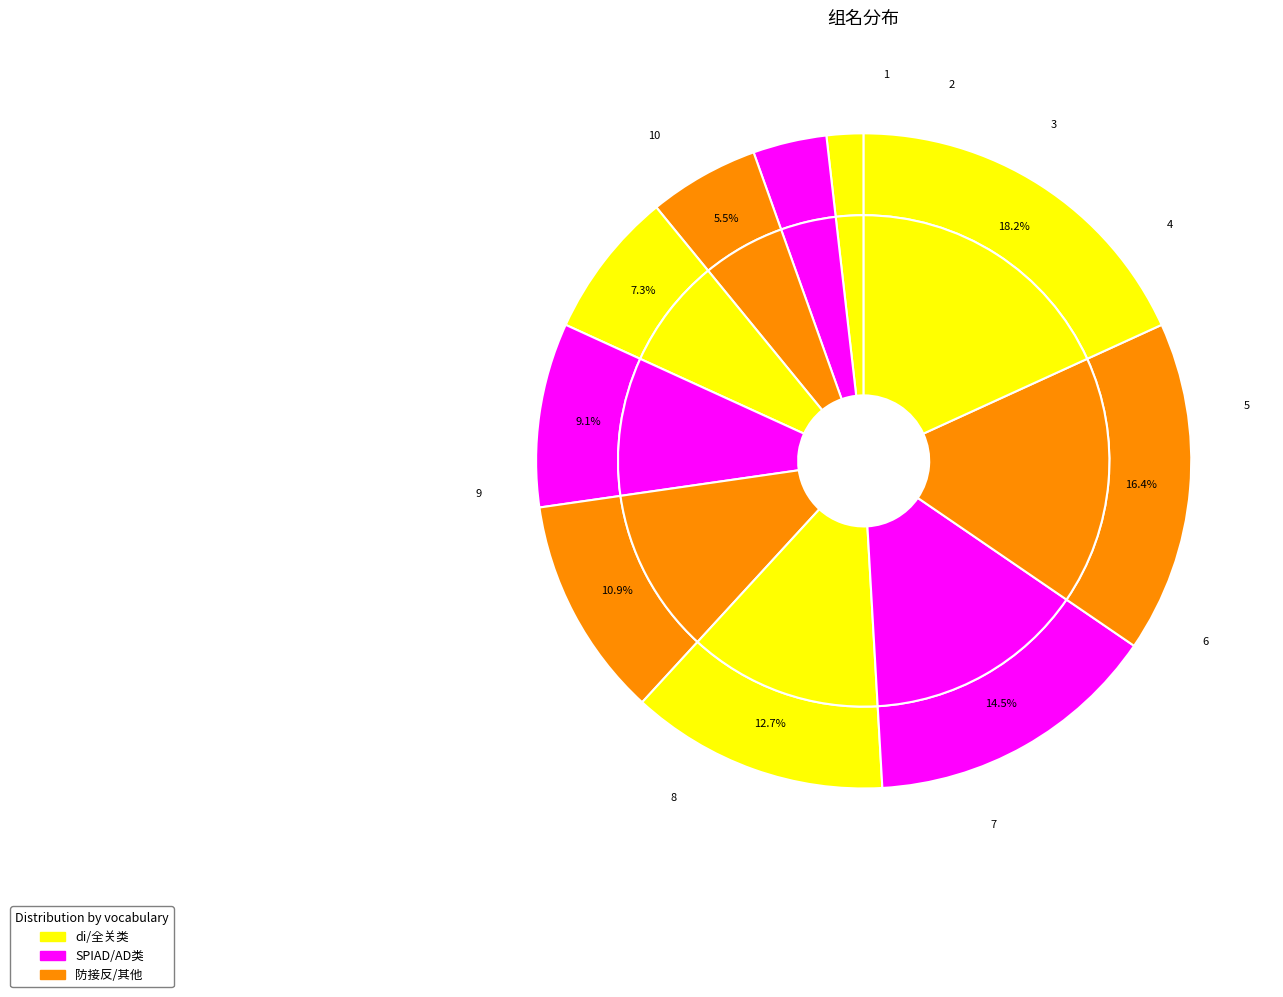

How many slices are in this pie chart?

10